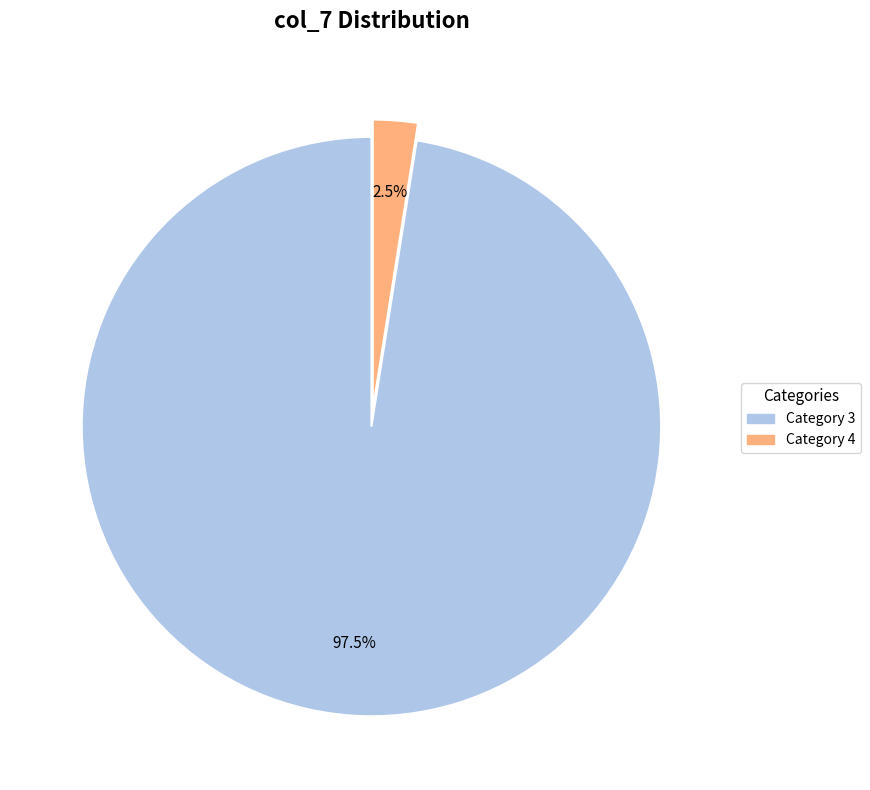

Does any single category account for the majority?

Yes